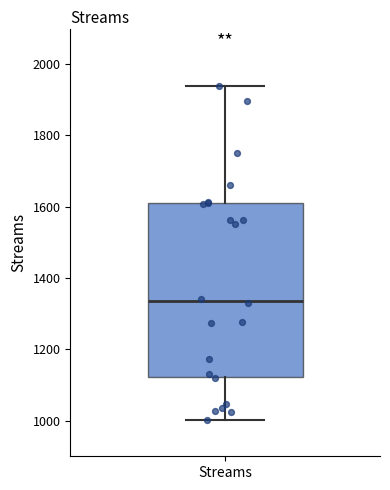

Where does the upper whisker of the box for Streams end on the y-axis? The values are not printed on the chart, so give them approximately, as read against the axis.

1940